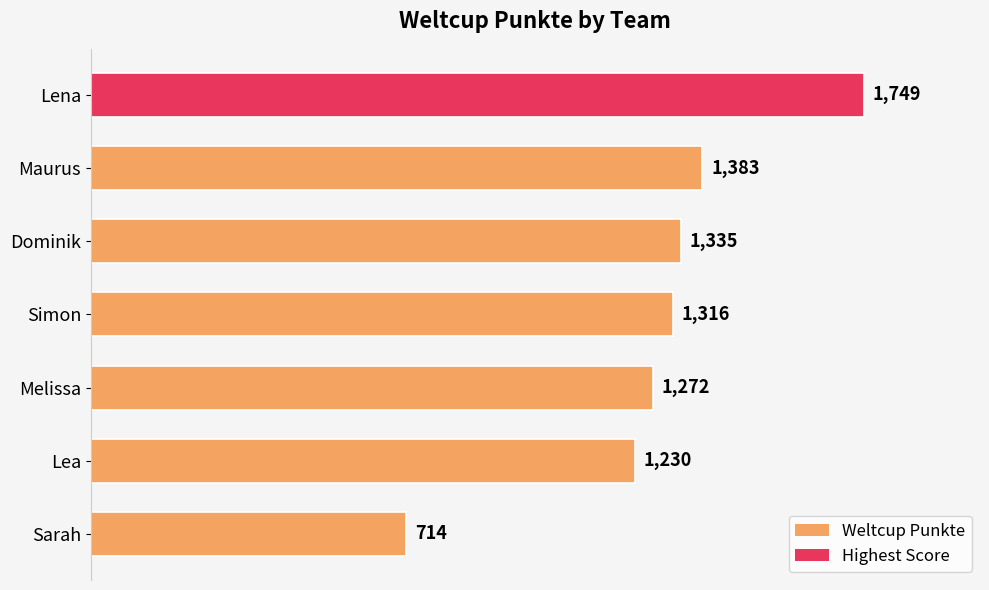

Rank the categories by value from highest to lowest.

Lena, Maurus, Dominik, Simon, Melissa, Lea, Sarah